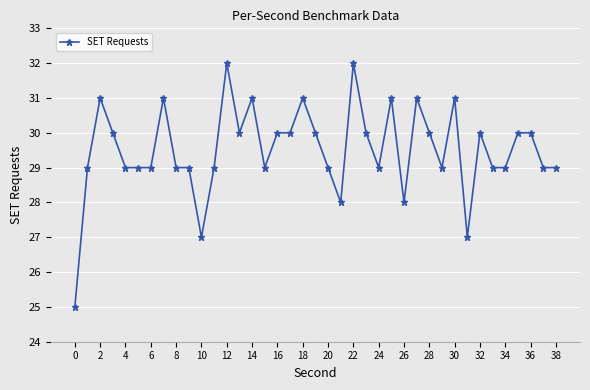

What is the average value?

30